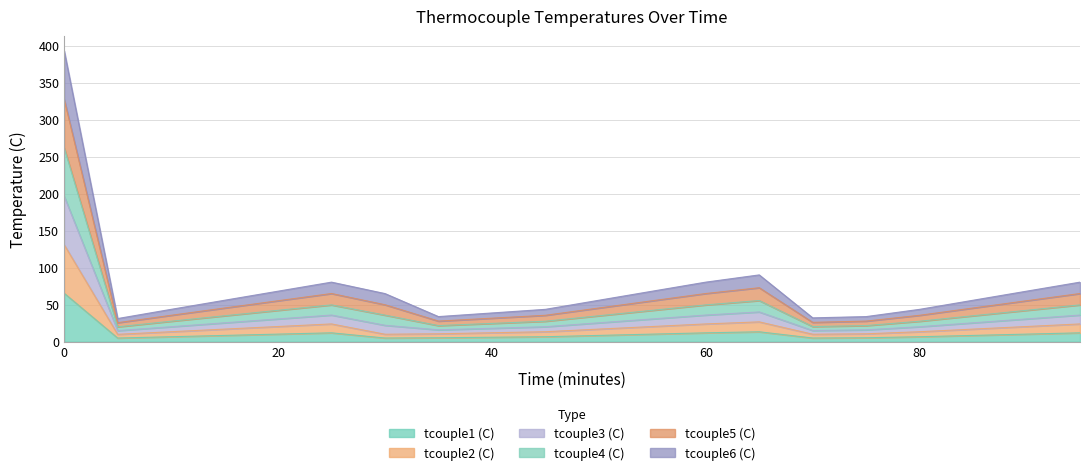

What is the highest value of the tcouple1 (C) series?

65.5